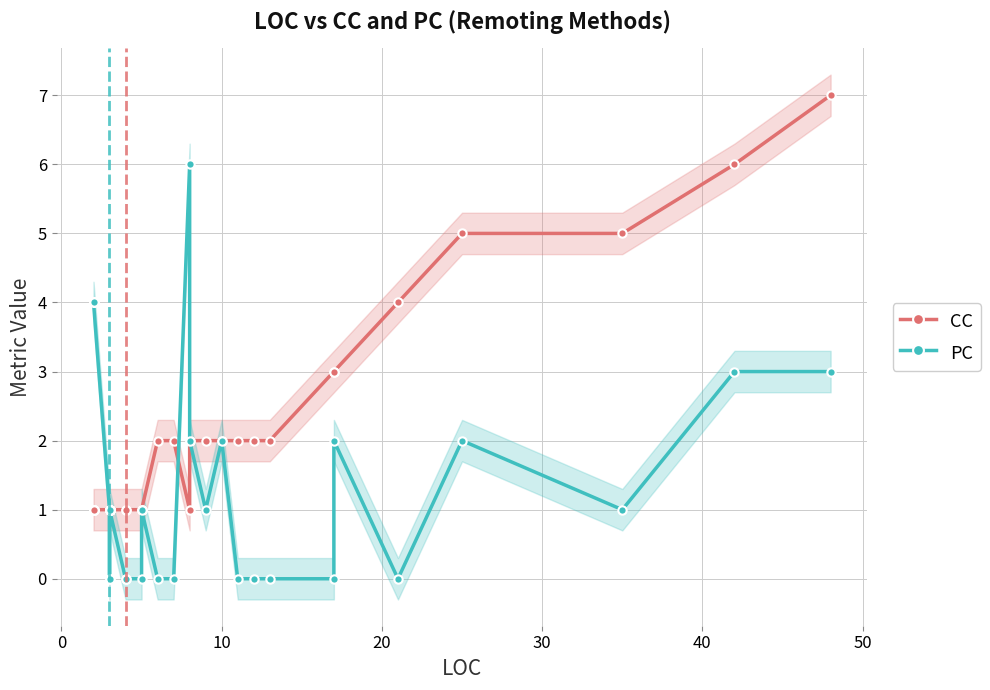

Is the value of PC at 24 greater than the value of CC at 40?

No